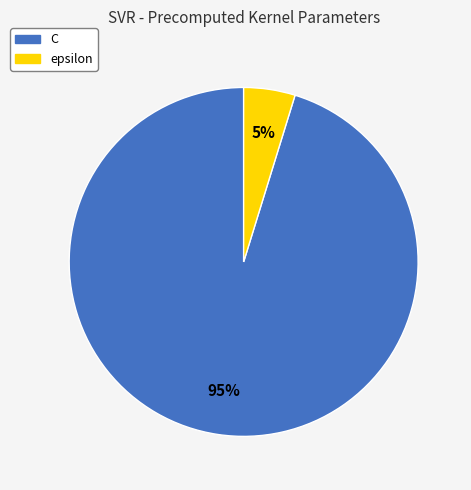

Count the number of slices in the pie.

2